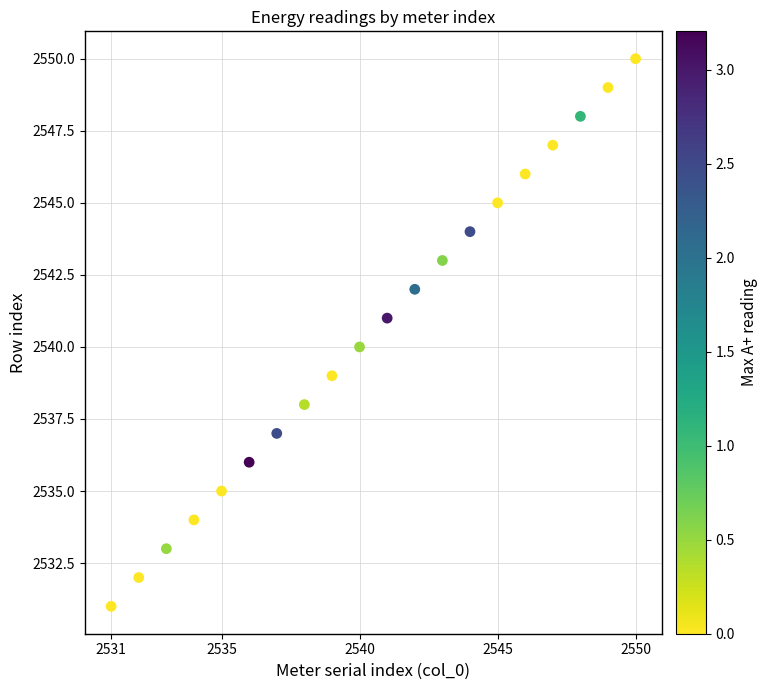

What is the range of X values (max minus min)?

19